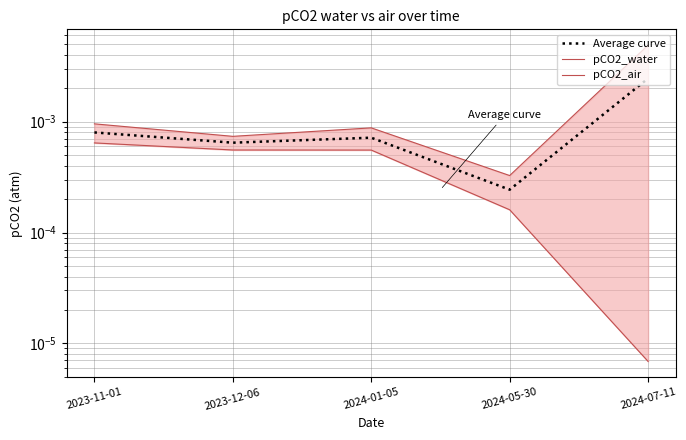

True or false: pCO2_water and pCO2_air cross at least once.

False